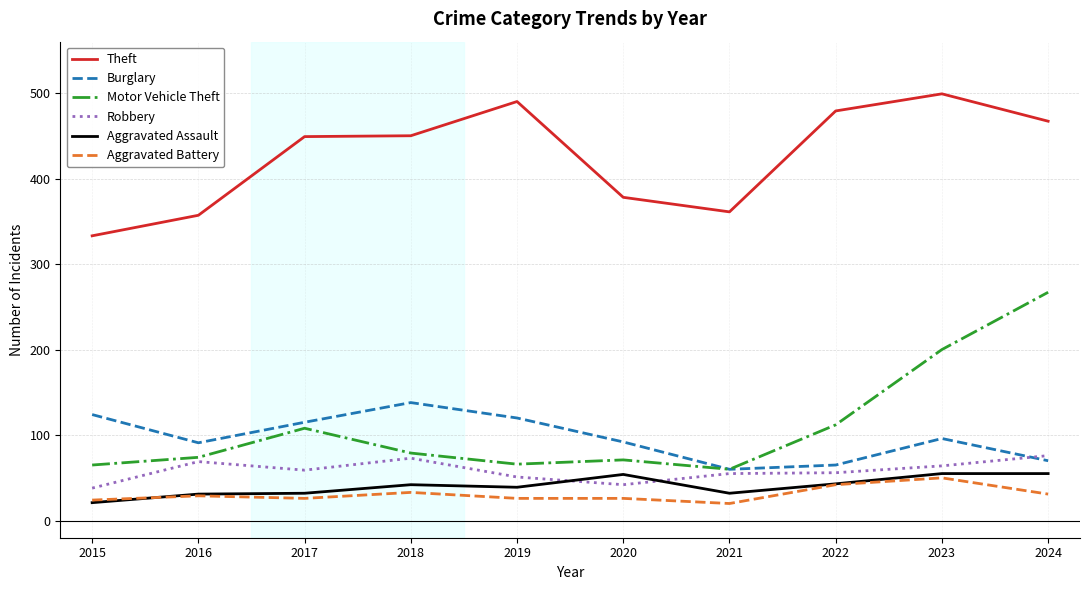

What are all the series names shown in the legend?

Theft, Burglary, Motor Vehicle Theft, Robbery, Aggravated Assault, Aggravated Battery